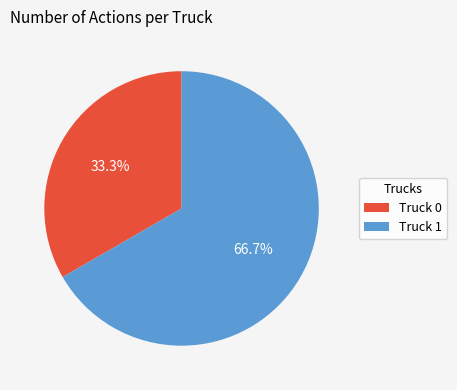

Which slice represents more than half of the pie?

Truck 1